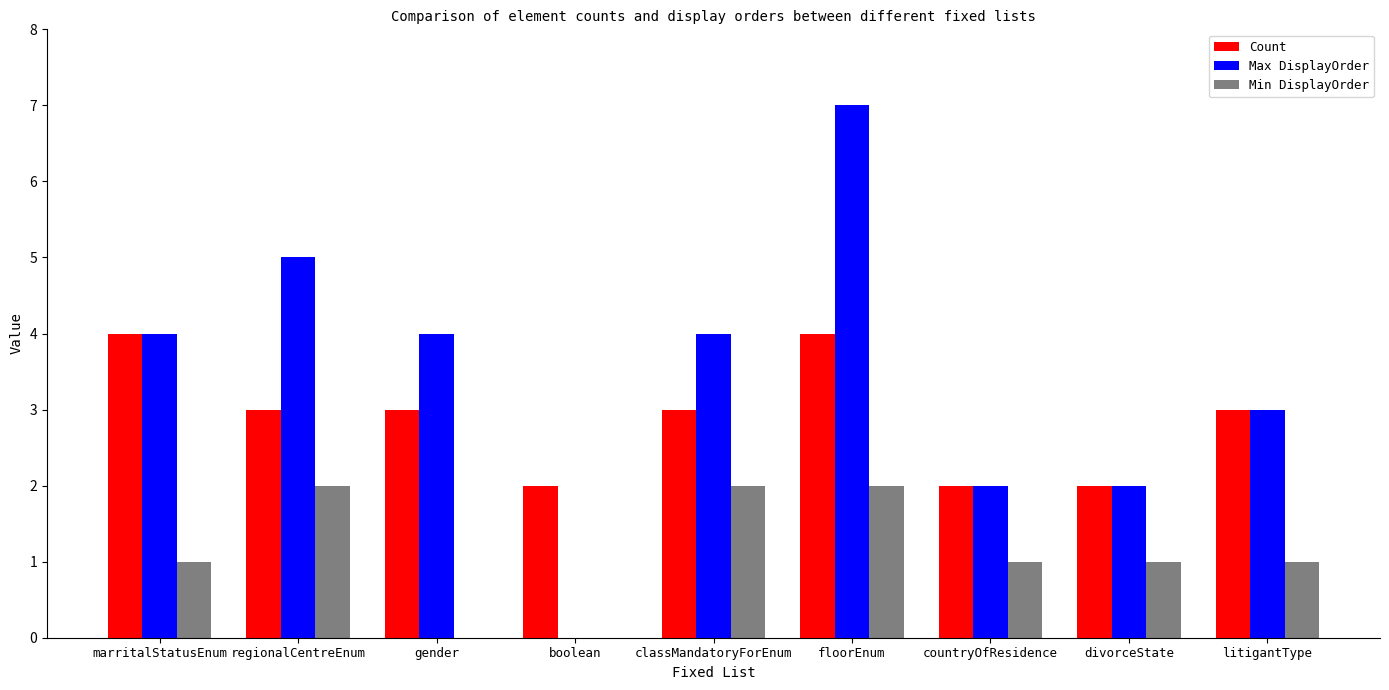

What is the sum of all Min DisplayOrder values?

10